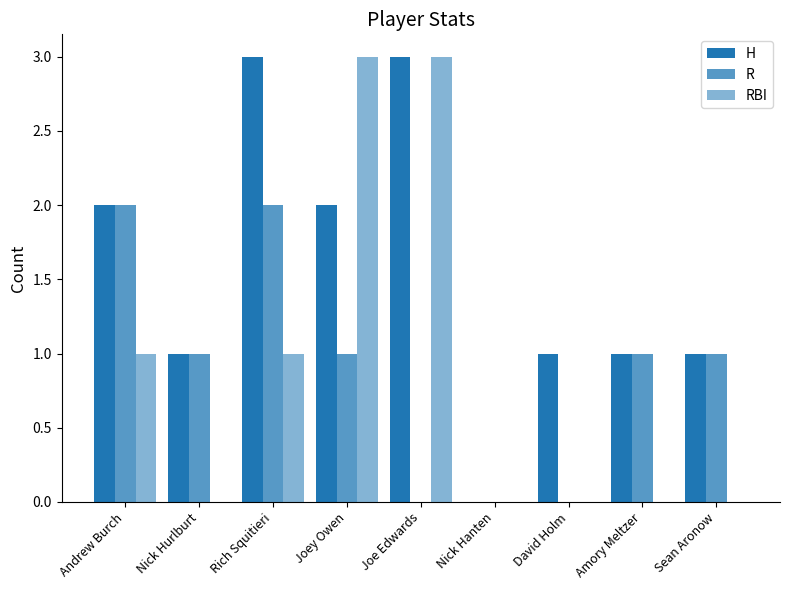

How many categories are shown in the chart?

9